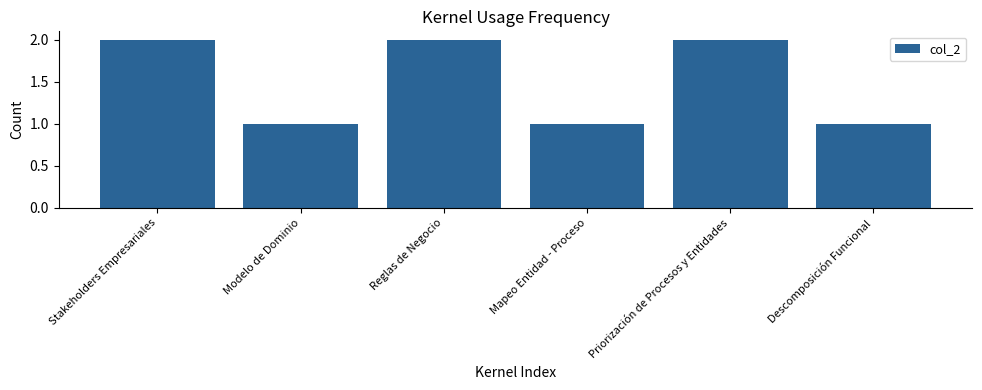

True or false: the data shows 2 at Reglas de Negocio.

True